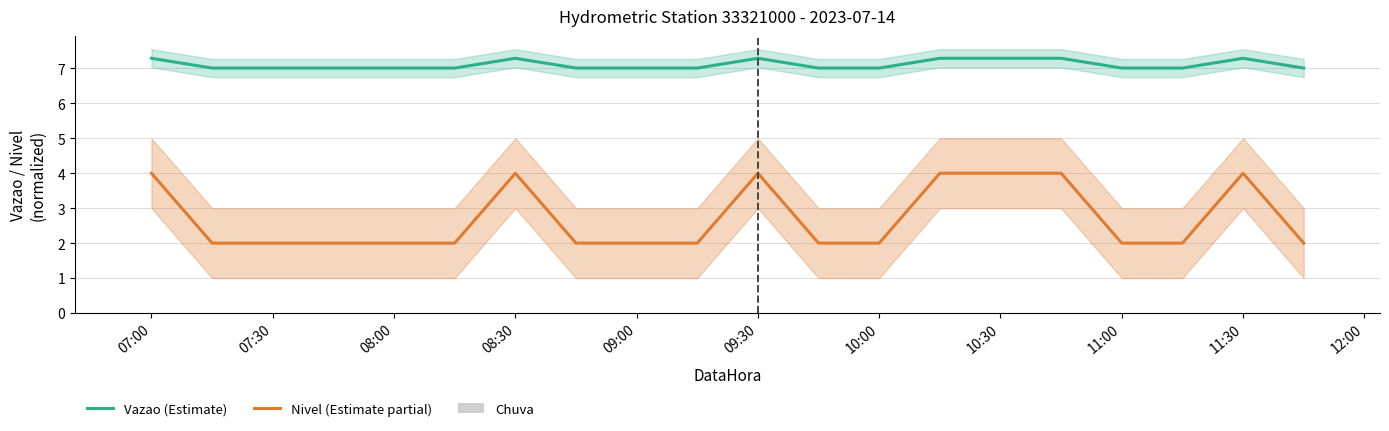

What is the highest value of the Vazao (Estimate) series?

7.3